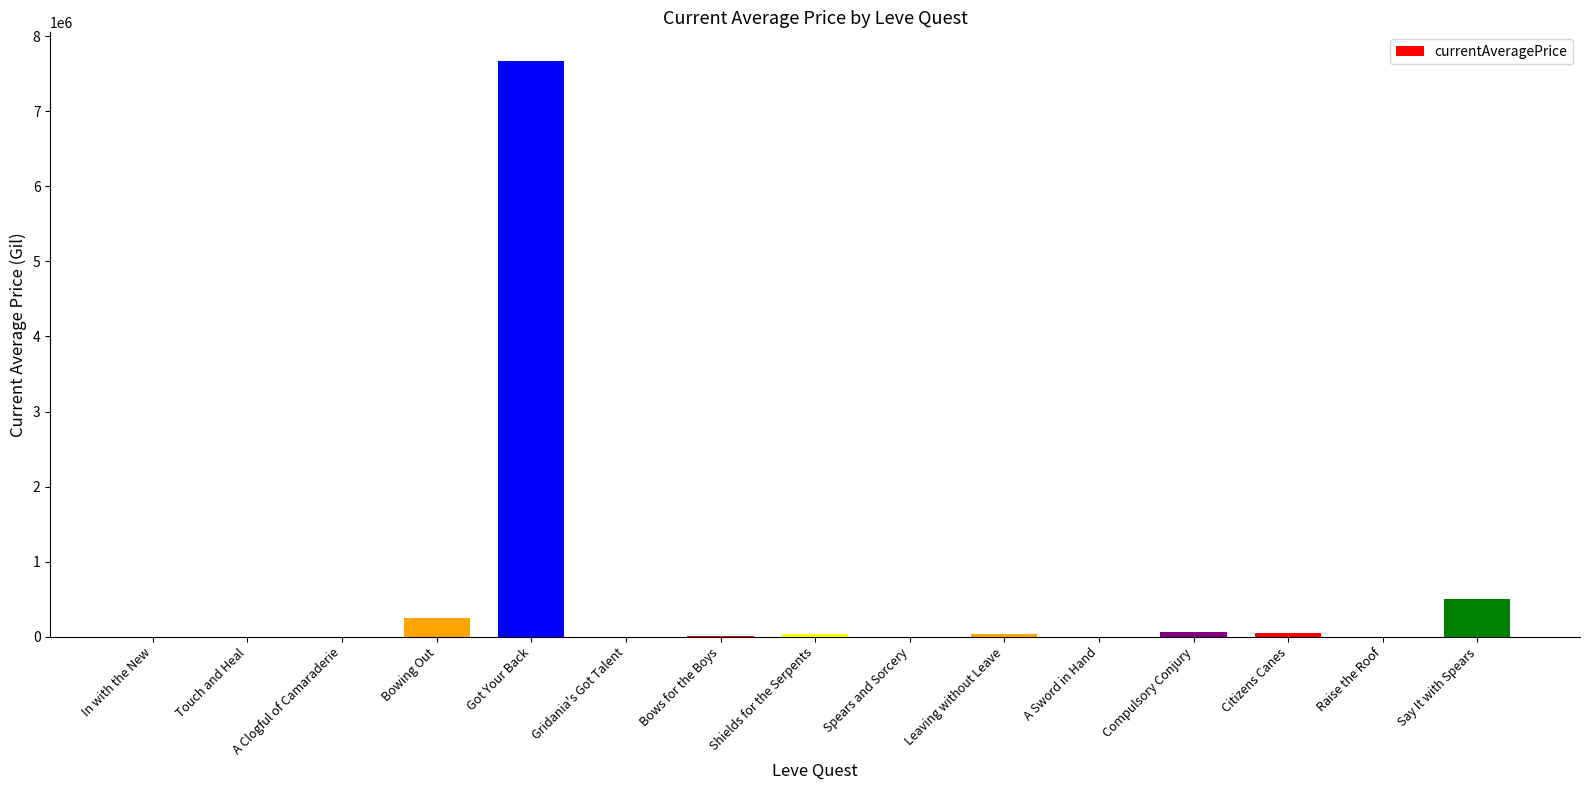

The value at Say It with Spears is 846343.4. True or false?

False